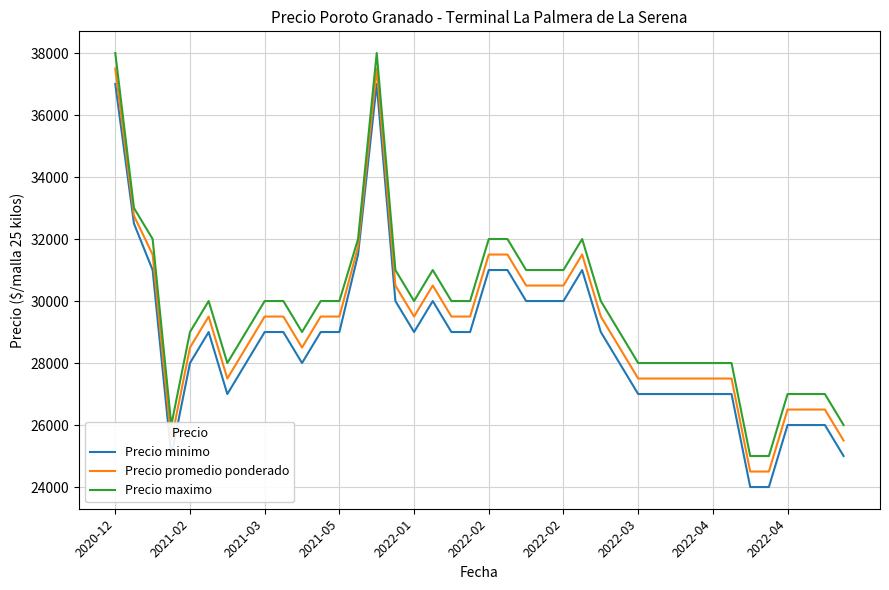

True or false: Precio minimo and Precio maximo cross at least once.

False